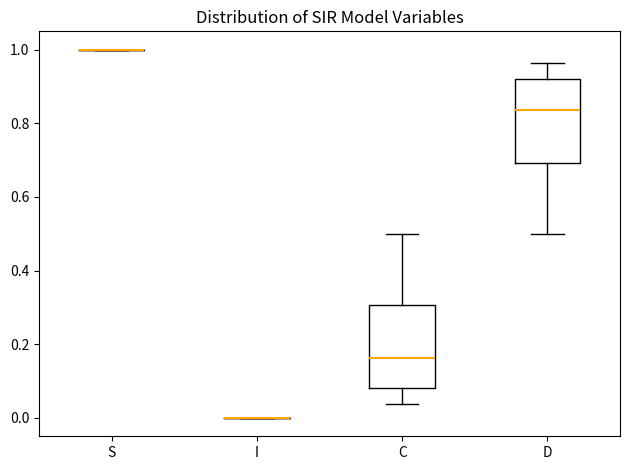

Reading left to right, transcribe this box plot: for each box, give where its median line is, the range the box spans, and where its two whiskers end, as read against the y-axis. The values are not printed on the chart, so give them approximately, as read against the axis.

S: box collapsed to a line at 1.00, whiskers 1.00 to 1.00
I: box collapsed to a line at 0.00, whiskers 0.00 to 0.00
C: median 0.16, box 0.08 to 0.30, whiskers 0.04 to 0.50
D: median 0.84, box 0.70 to 0.92, whiskers 0.50 to 0.96